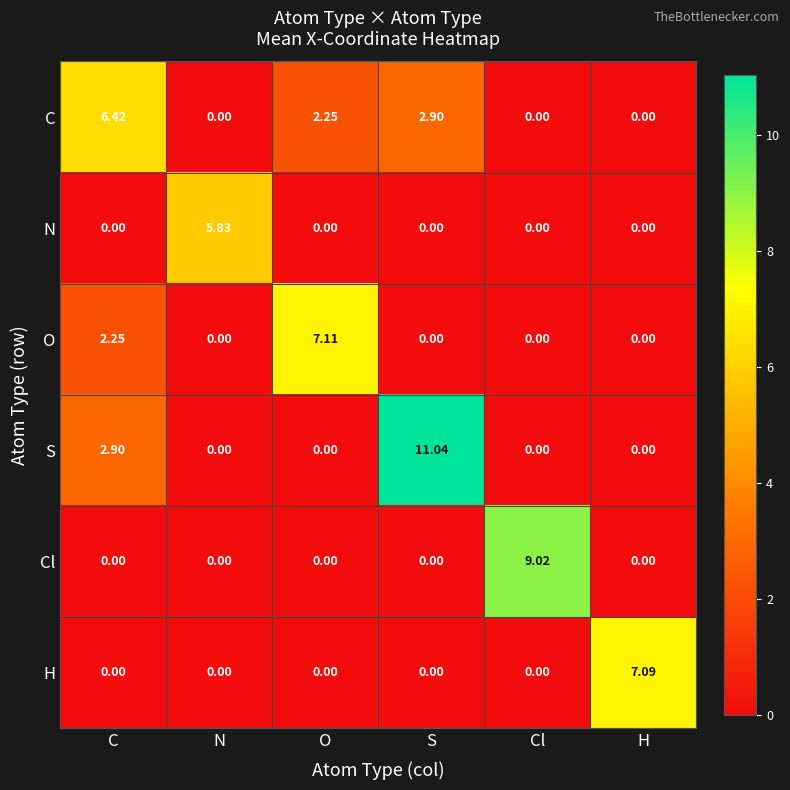

At which label does C first exceed 2?

C